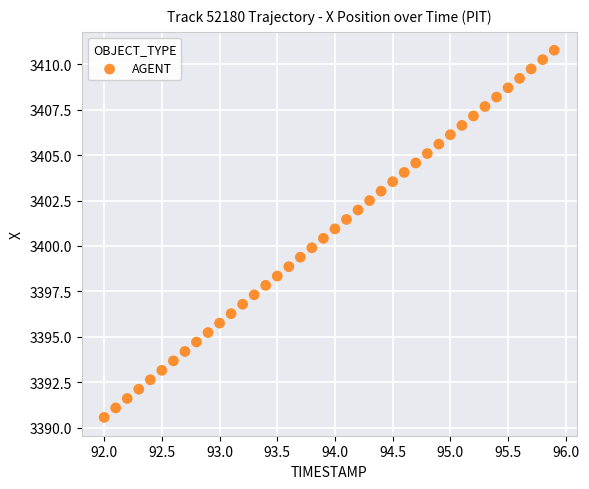

What is the range of X values (max minus min)?

3.9